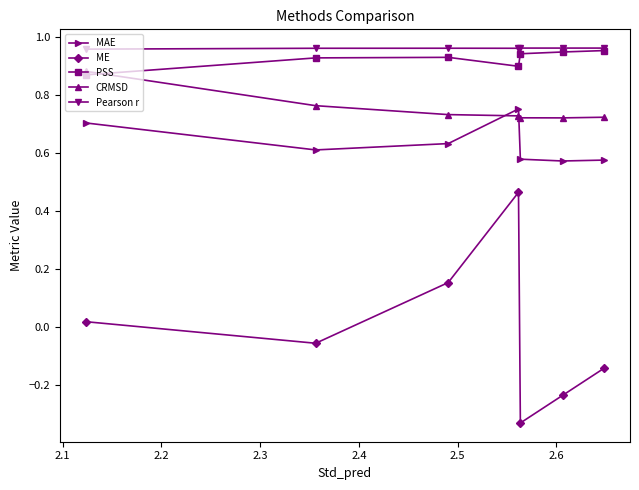

Which series has the widest spread of values?

ME